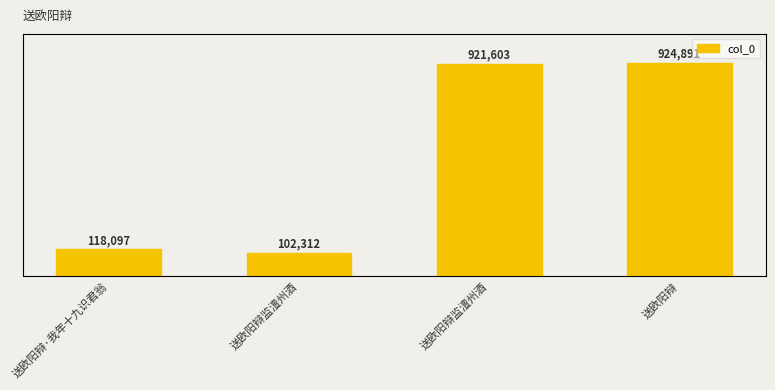

What is the difference between the maximum and minimum values?

822579